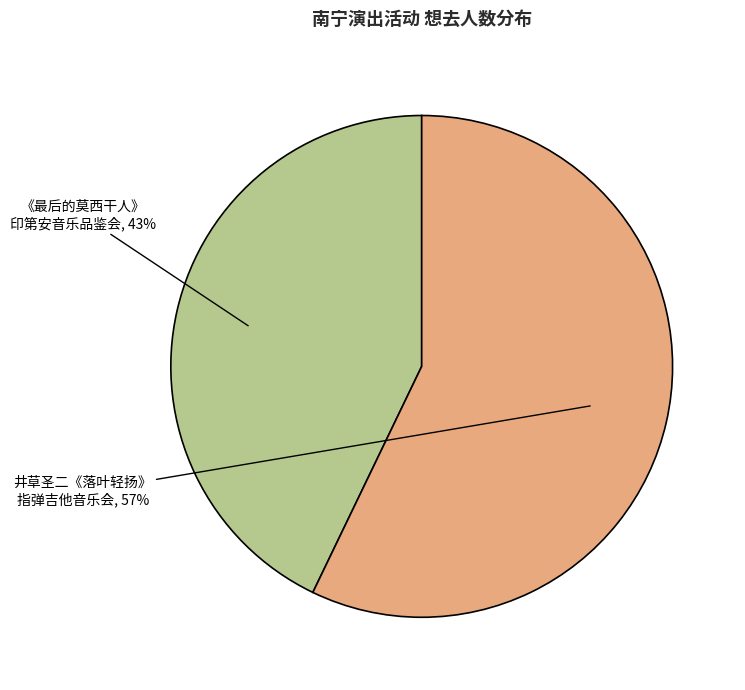

The 井草圣二《落叶轻扬》 指弹吉他音乐会 slice represents 57% of the pie. True or false?

True